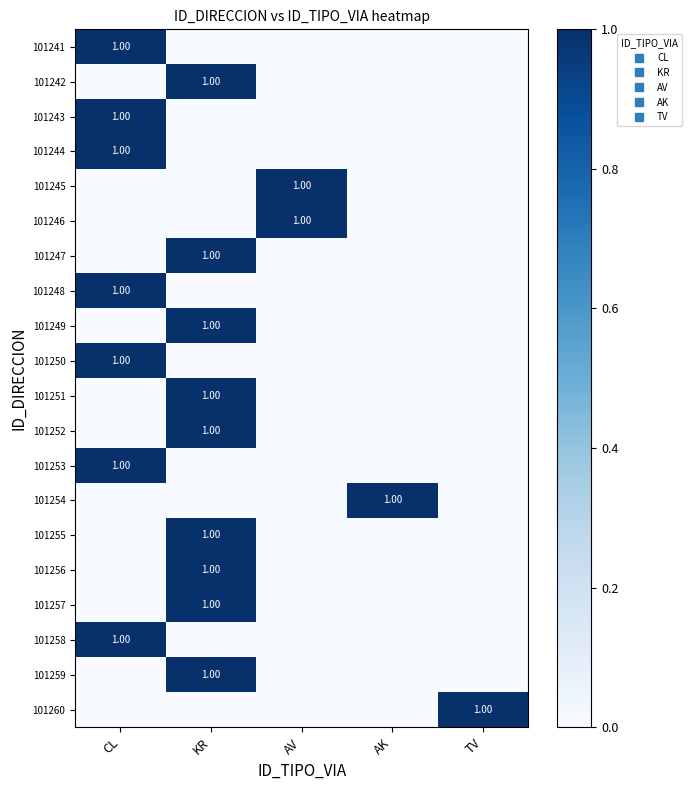

Rank the series by their maximum value, from lowest to highest.

101241, 101242, 101243, 101244, 101245, 101246, 101247, 101248, 101249, 101250, 101251, 101252, 101253, 101254, 101255, 101256, 101257, 101258, 101259, 101260